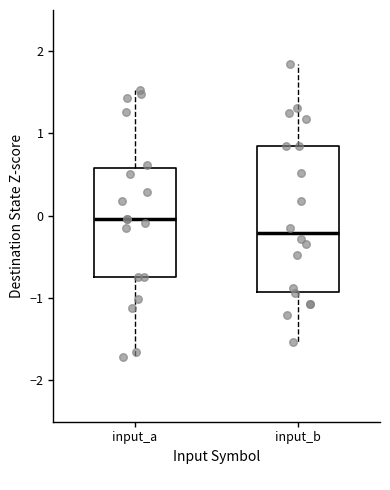

Where does the lower whisker of the box for input_a end on the y-axis? The values are not printed on the chart, so give them approximately, as read against the axis.

-1.7